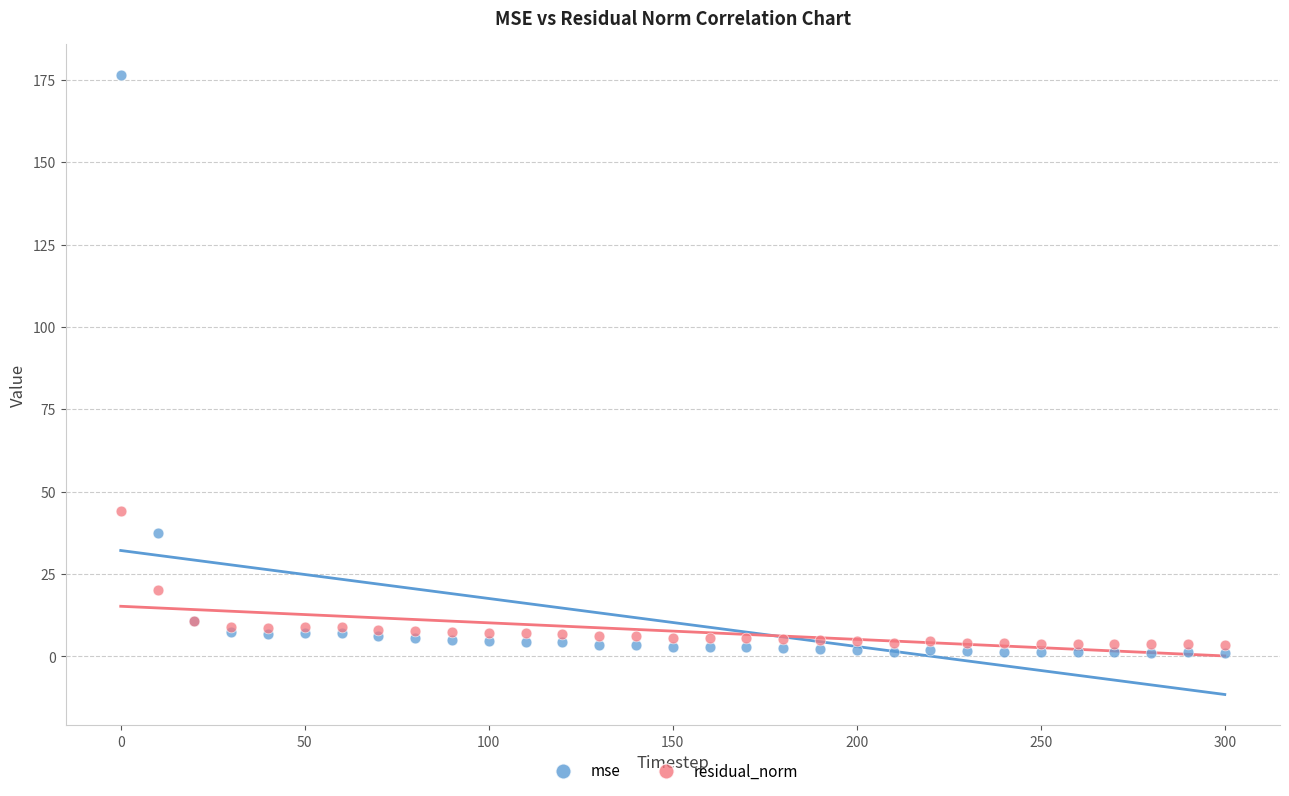

Which series reaches the maximum Y coordinate?

mse